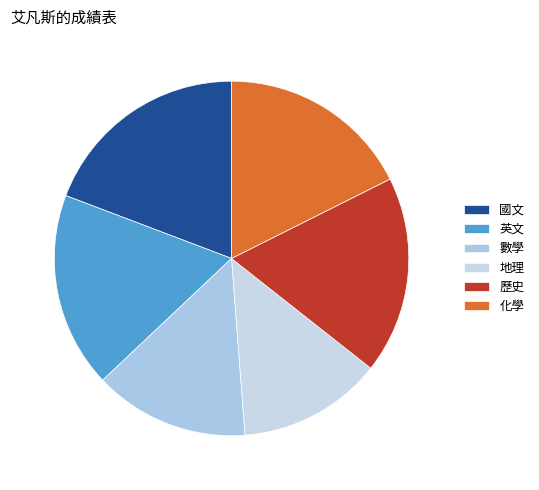

Which category has the smallest portion of the pie?

地理